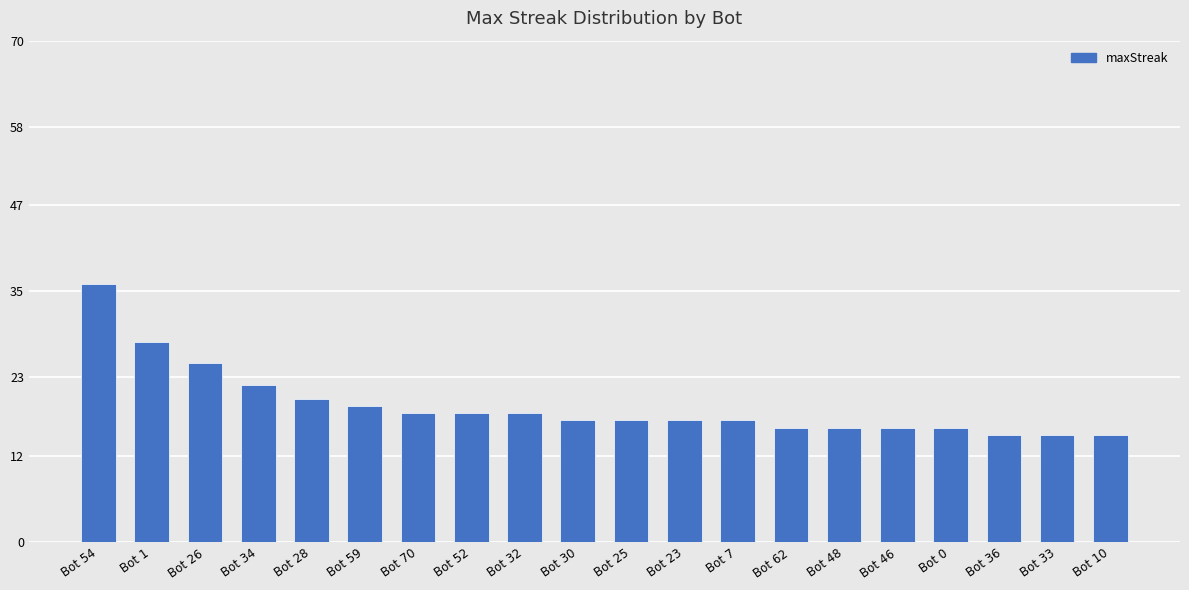

True or false: the data shows 6 at Bot 36.

False